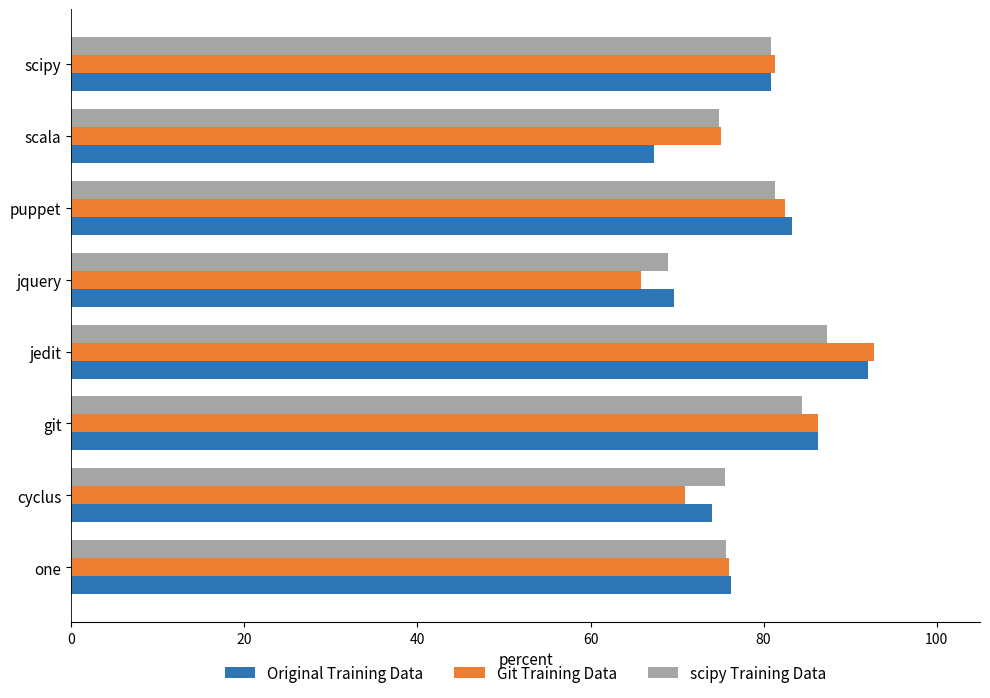

Rank the categories by Original Training Data value from lowest to highest.

scala, jquery, cyclus, one, scipy, puppet, git, jedit